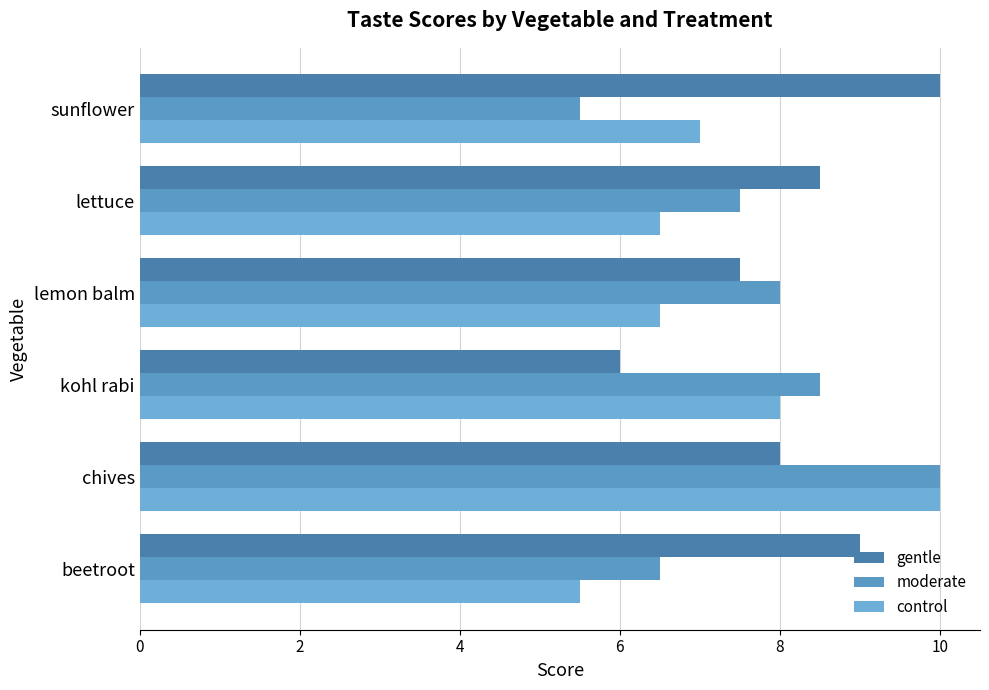

What is the smallest value displayed?

5.5